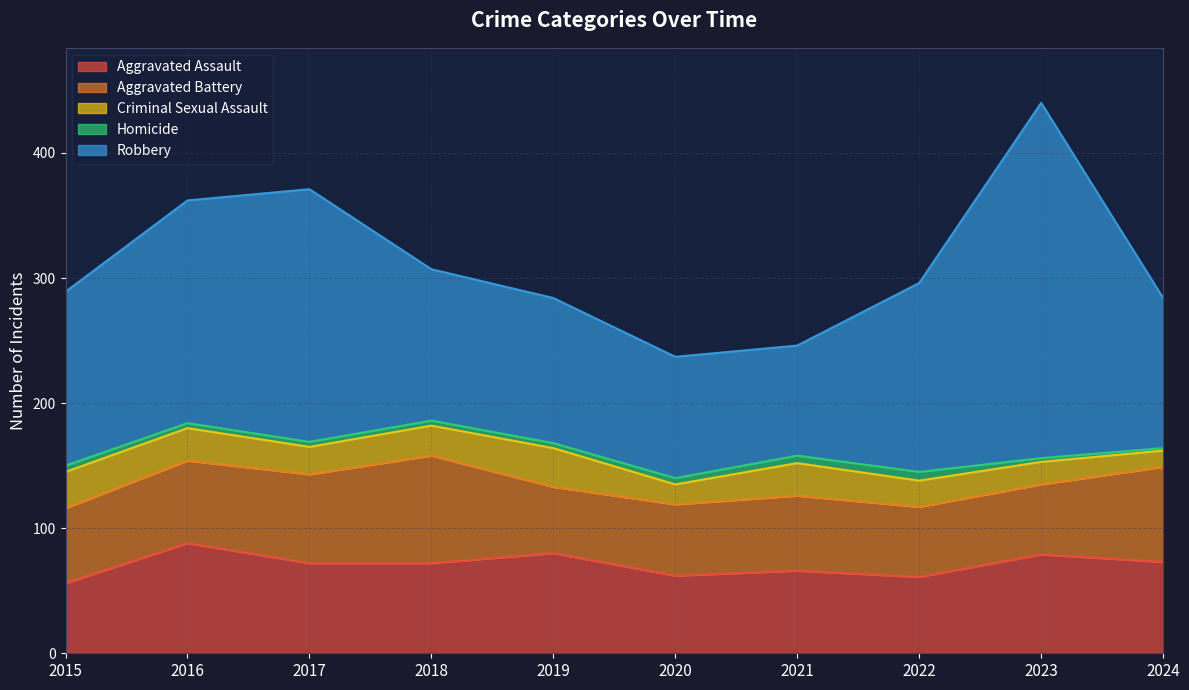

How many lines are shown in the chart?

5